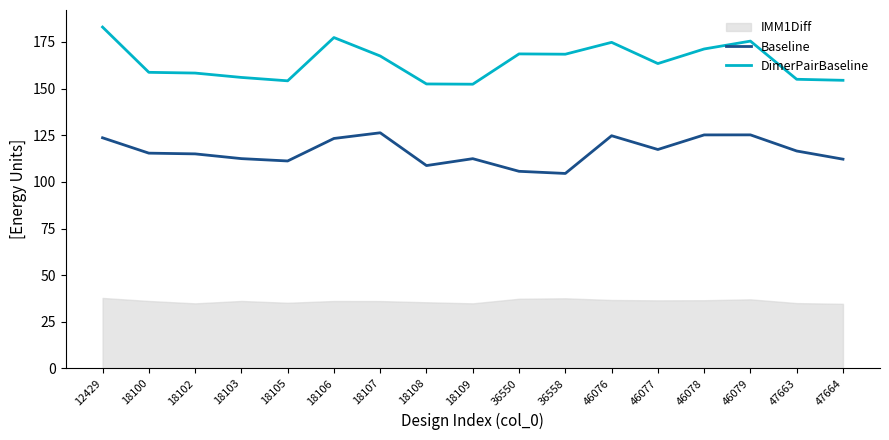

The DimerPairBaseline series shows 156.0 at 18103. True or false?

True